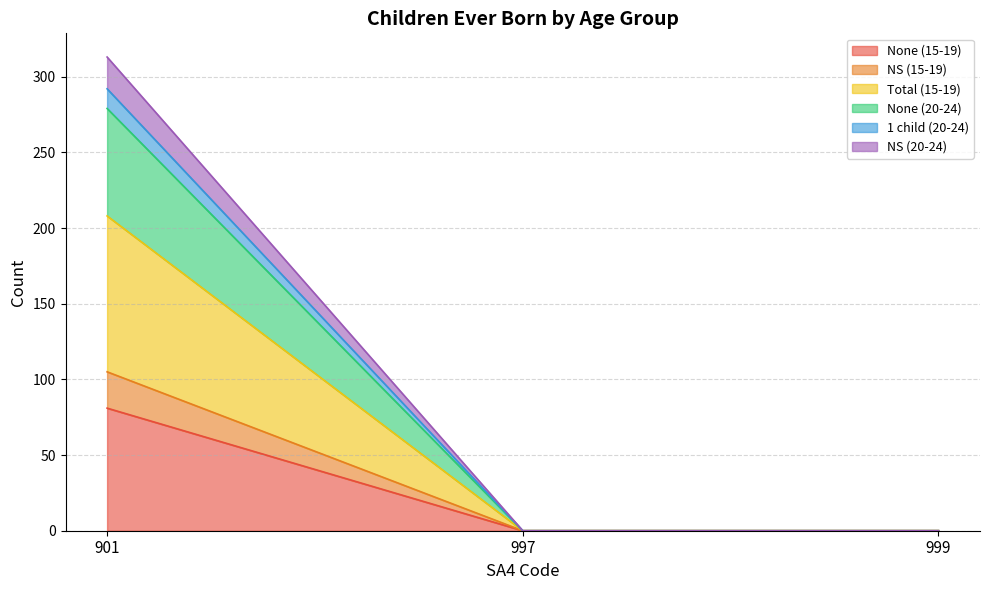

Is it true that None (15-19) equals 0 at 999?

True